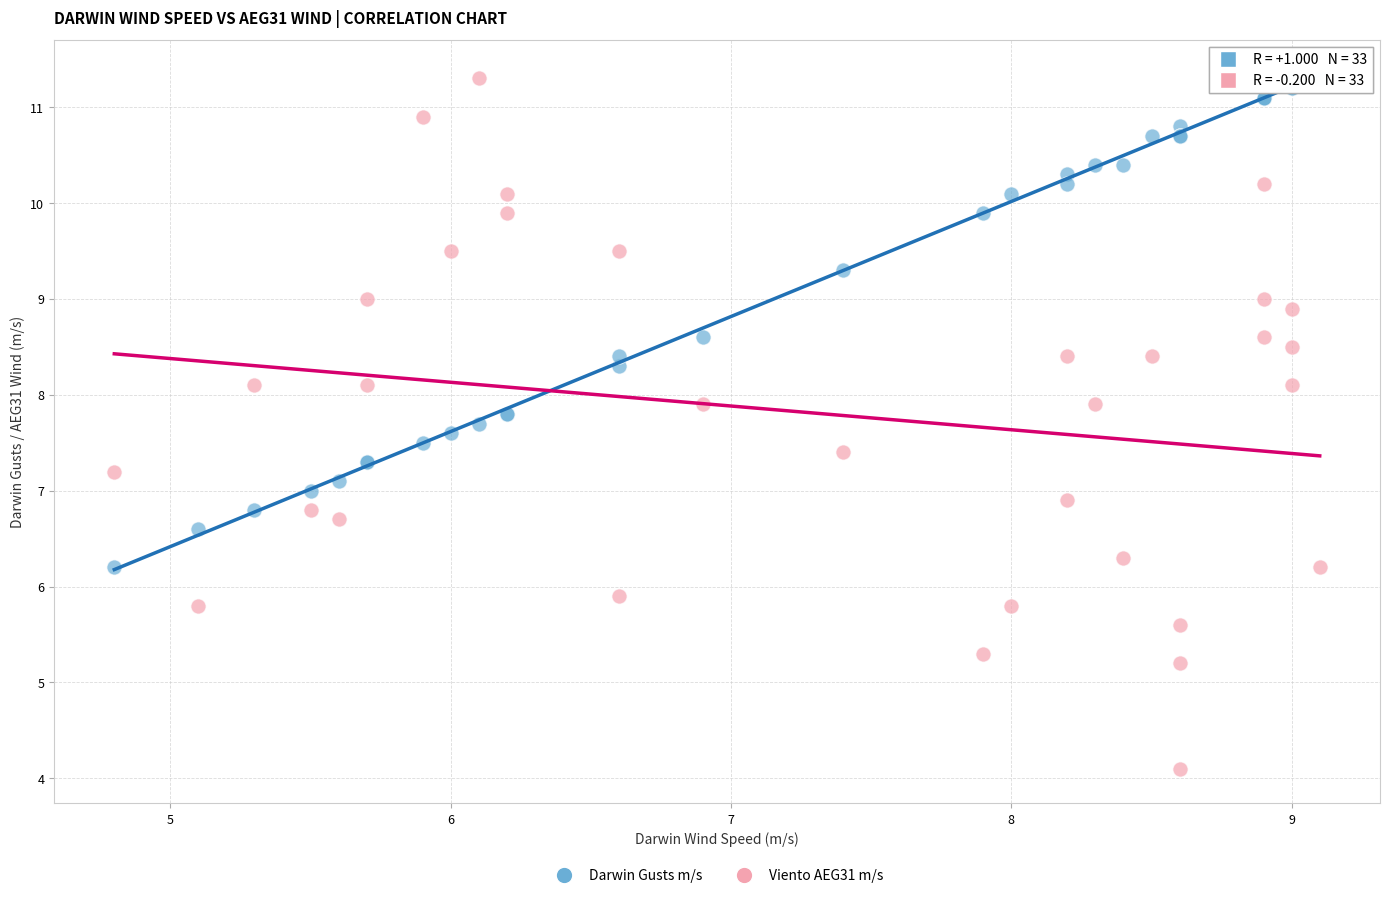

What are all the series names shown in the legend?

Darwin Gusts m/s, Viento AEG31 m/s